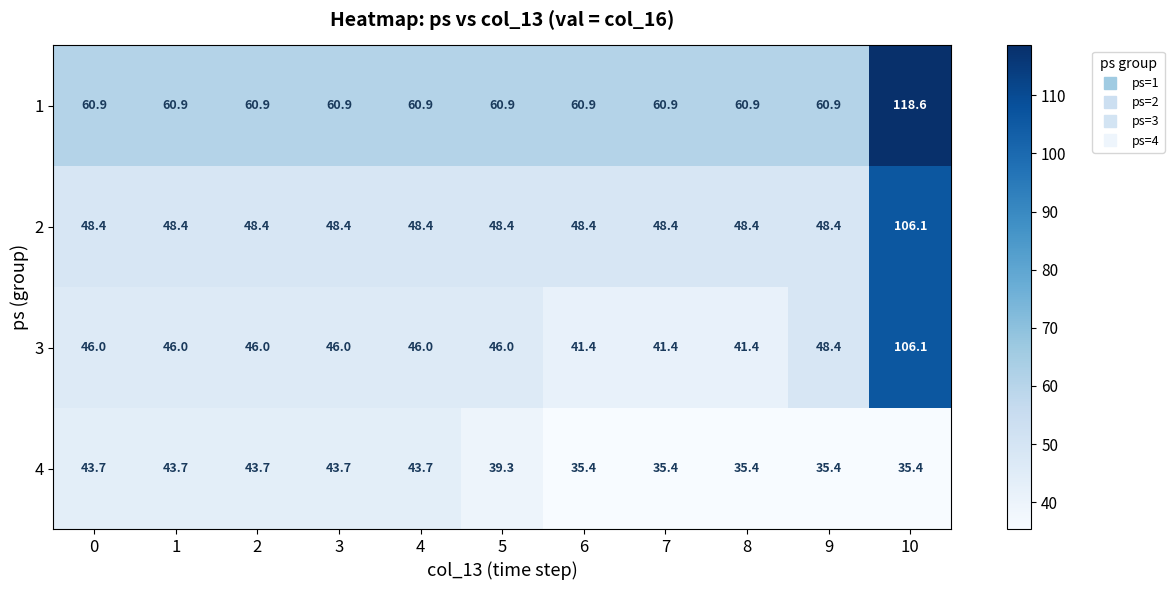

What is the spread (max minus min) of values at 2?

17.2